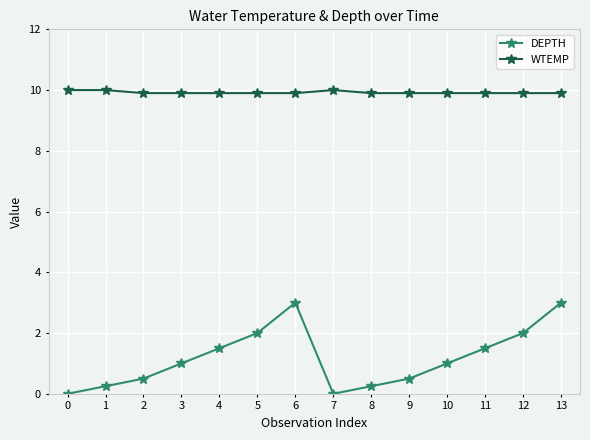

Does the chart display data point markers on the line(s)?

Yes